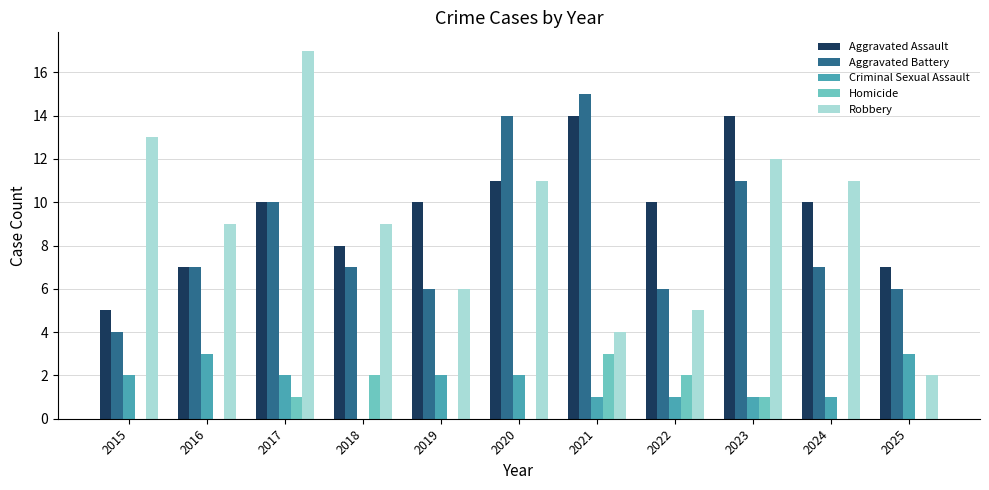

How many groups of bars are there?

11